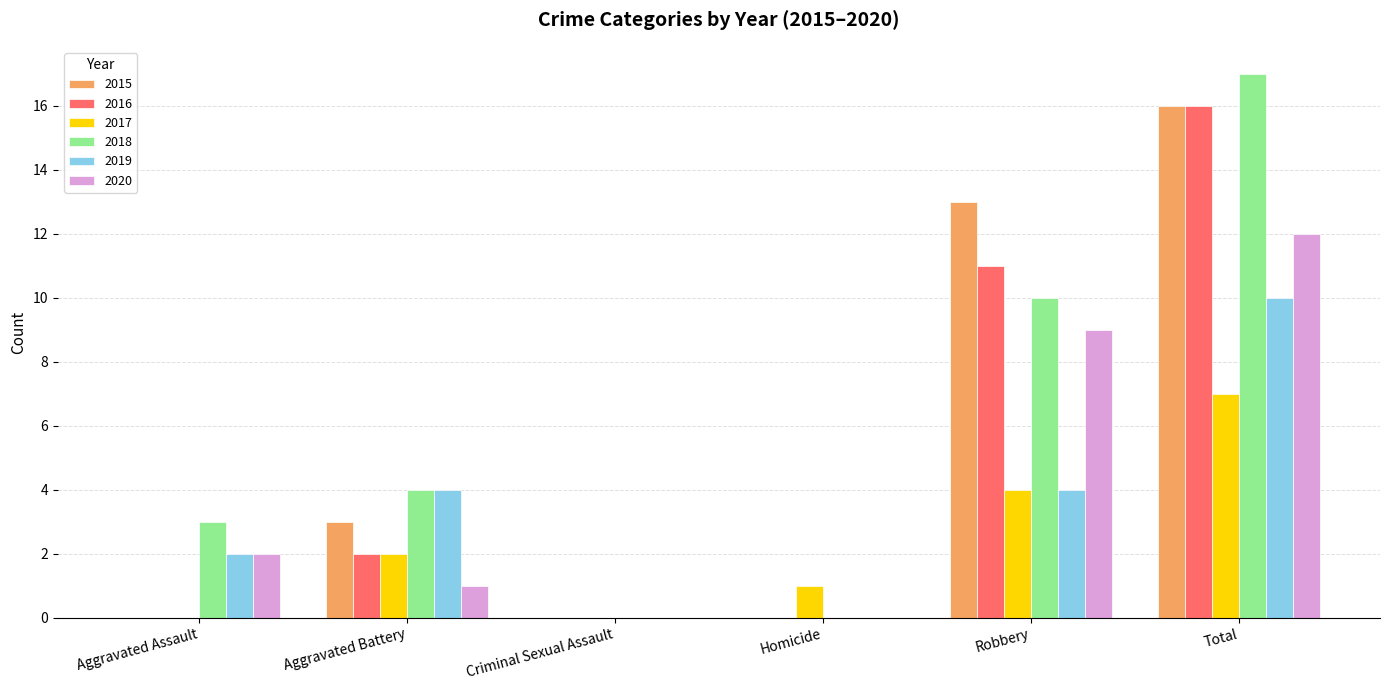

How many distinct data groups are displayed?

6